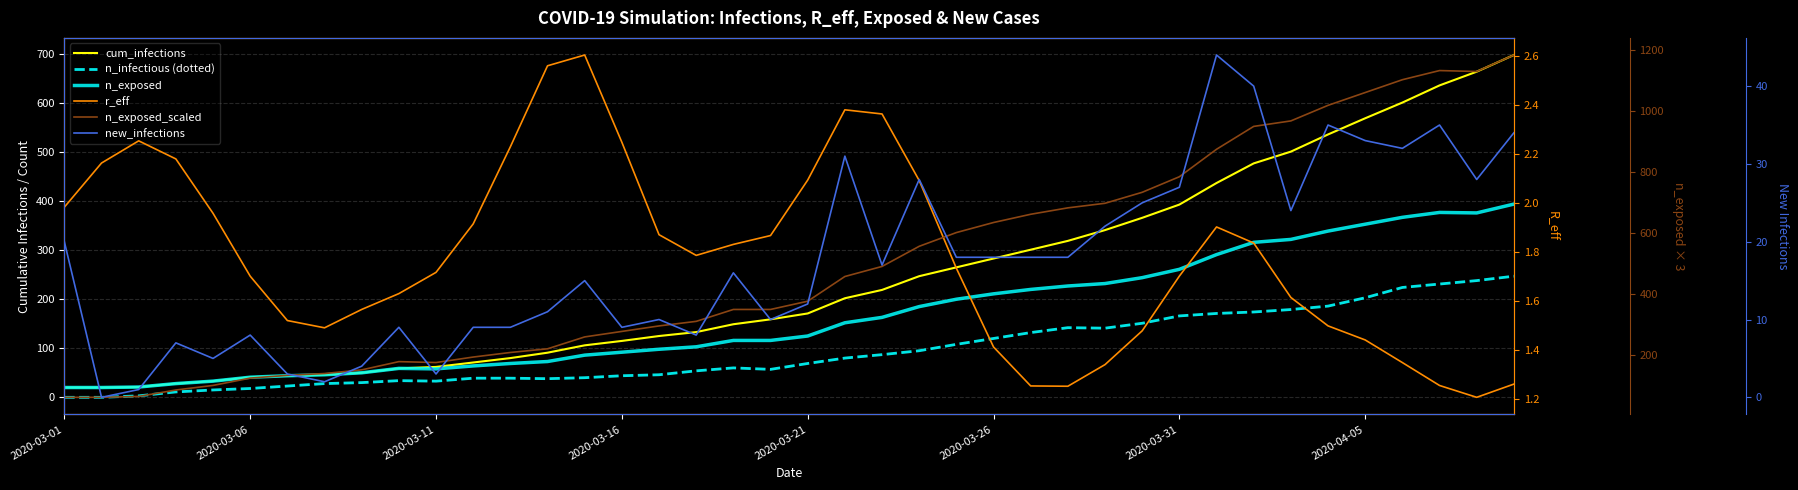

What is the sum of all new_infections values?

698.0